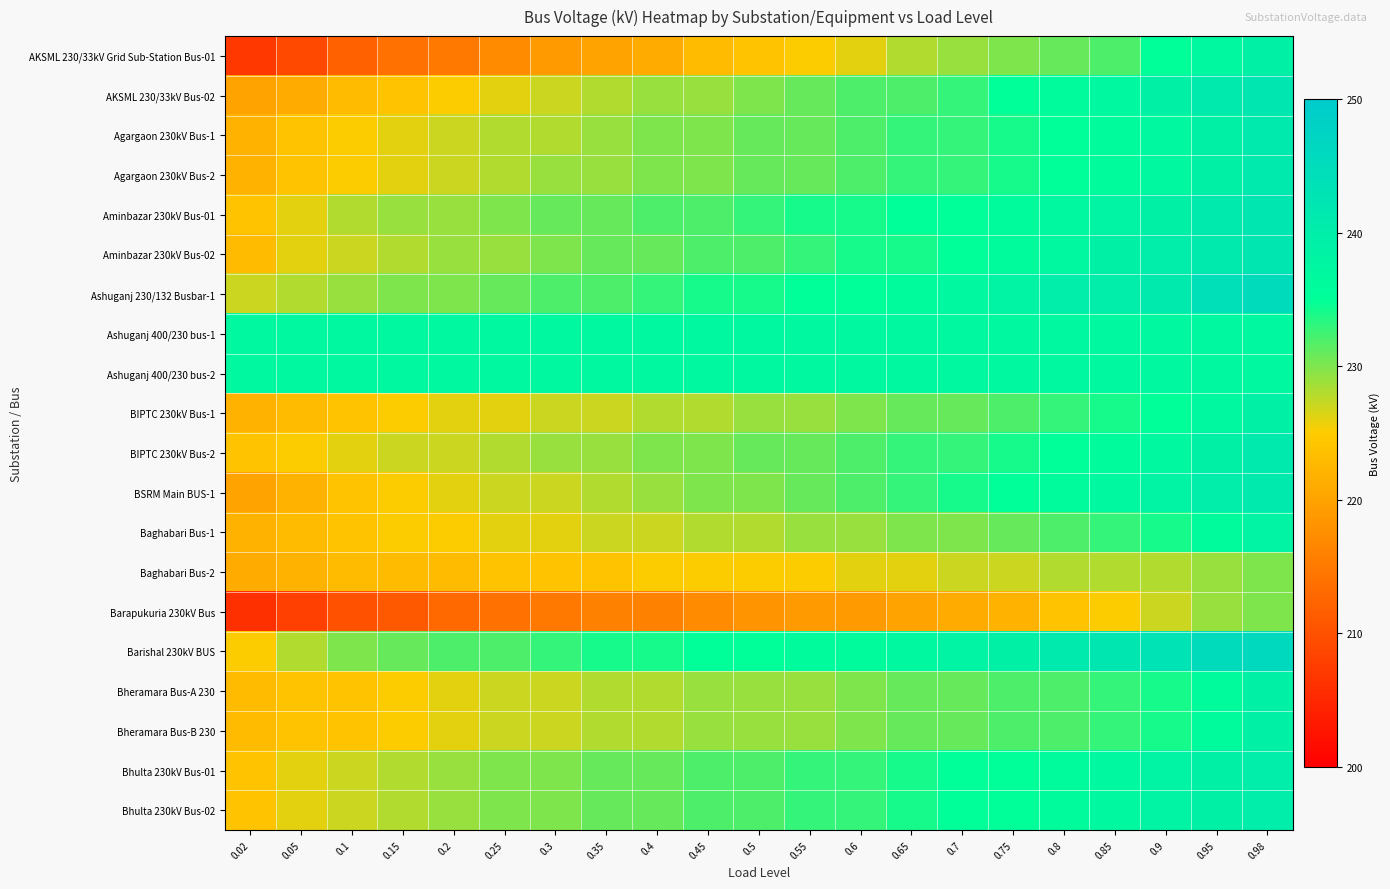

Rank the series at 0.4 from lowest to highest value.

Barapukuria 230kV Bus, AKSML 230/33kV Grid Sub-Station Bus-01, Baghabari Bus-2, Baghabari Bus-1, BIPTC 230kV Bus-1, Bheramara Bus-A 230, Bheramara Bus-B 230, AKSML 230/33kV Bus-02, BSRM Main BUS-1, Agargaon 230kV Bus-1, Agargaon 230kV Bus-2, BIPTC 230kV Bus-2, Aminbazar 230kV Bus-02, Bhulta 230kV Bus-01, Bhulta 230kV Bus-02, Aminbazar 230kV Bus-01, Ashuganj 230/132 Busbar-1, Barishal 230kV BUS, Ashuganj 400/230 bus-1, Ashuganj 400/230 bus-2